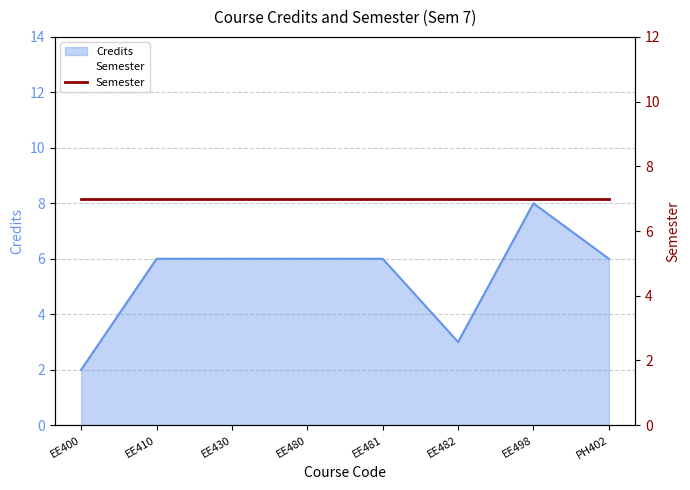

What is the change in value from EE400 to EE430?

+4